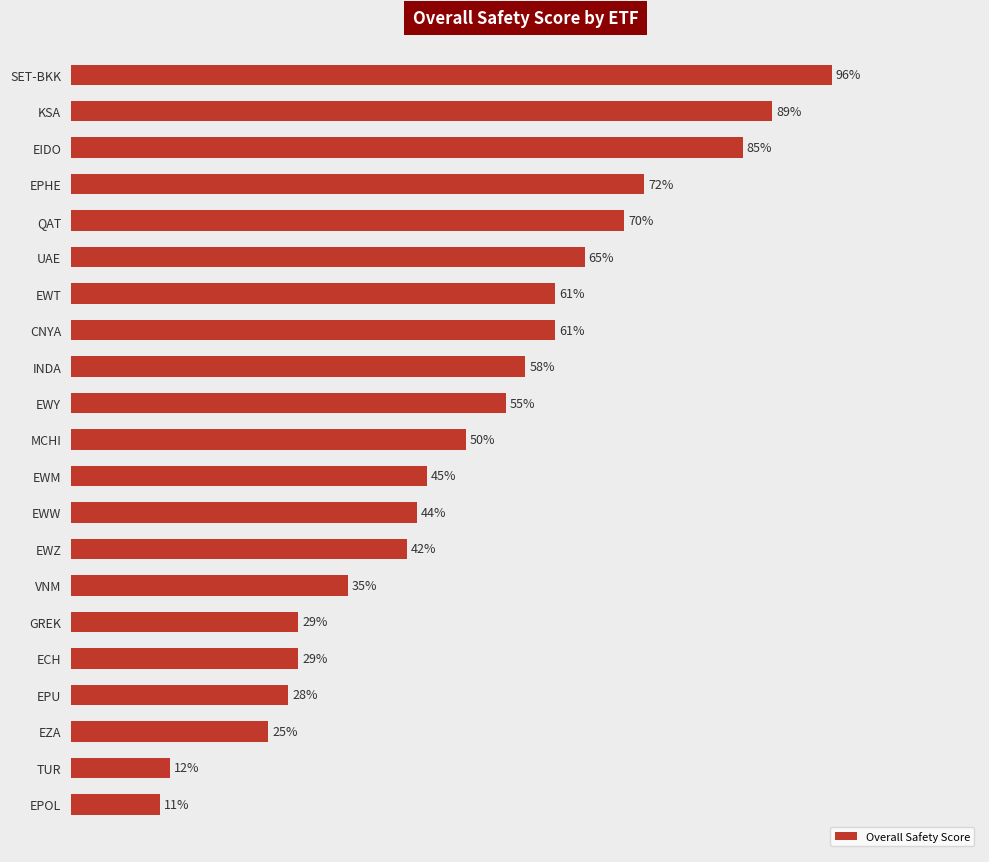

Which category has the lowest value across all series?

EPOL